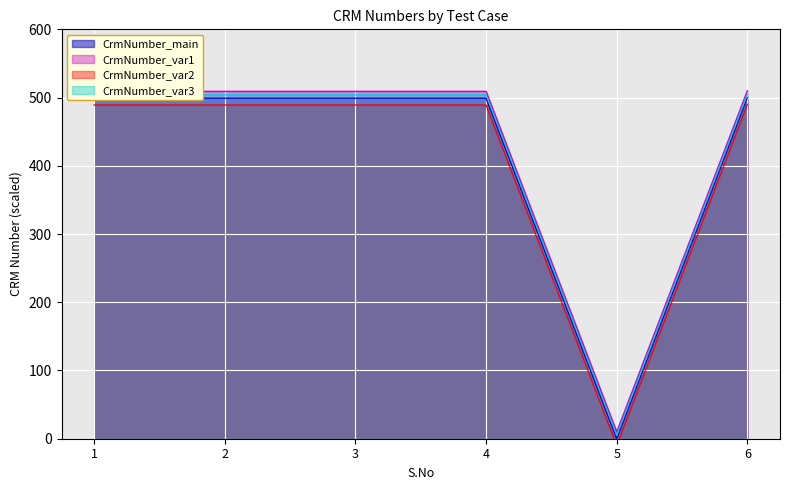

The value at 1 is 499.1. True or false?

True